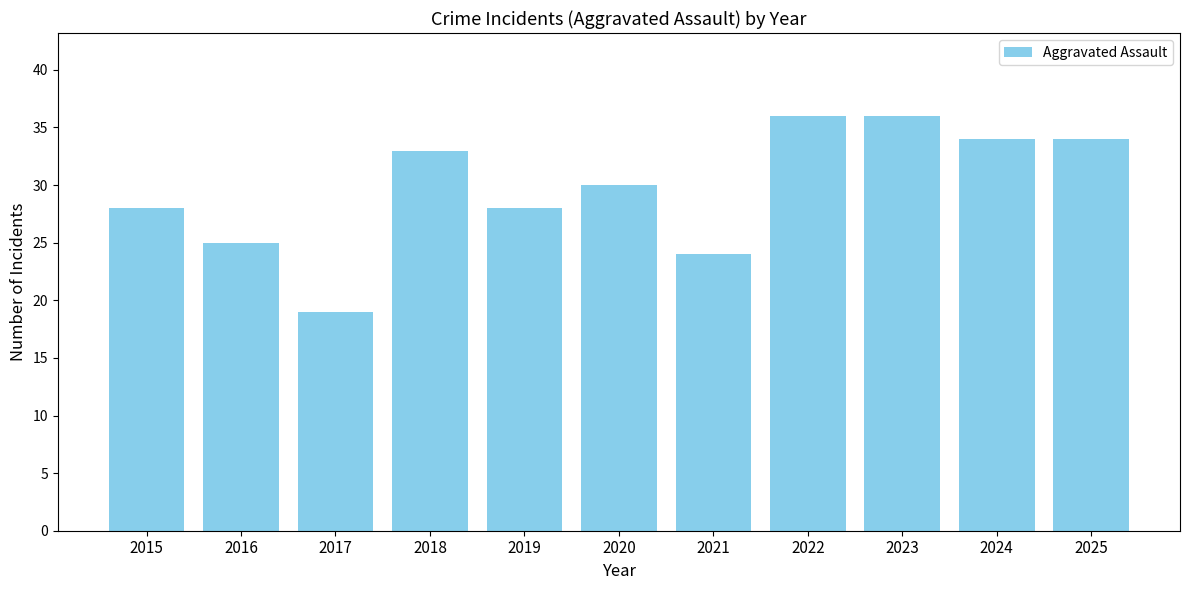

The value at 2015 is 37. True or false?

False